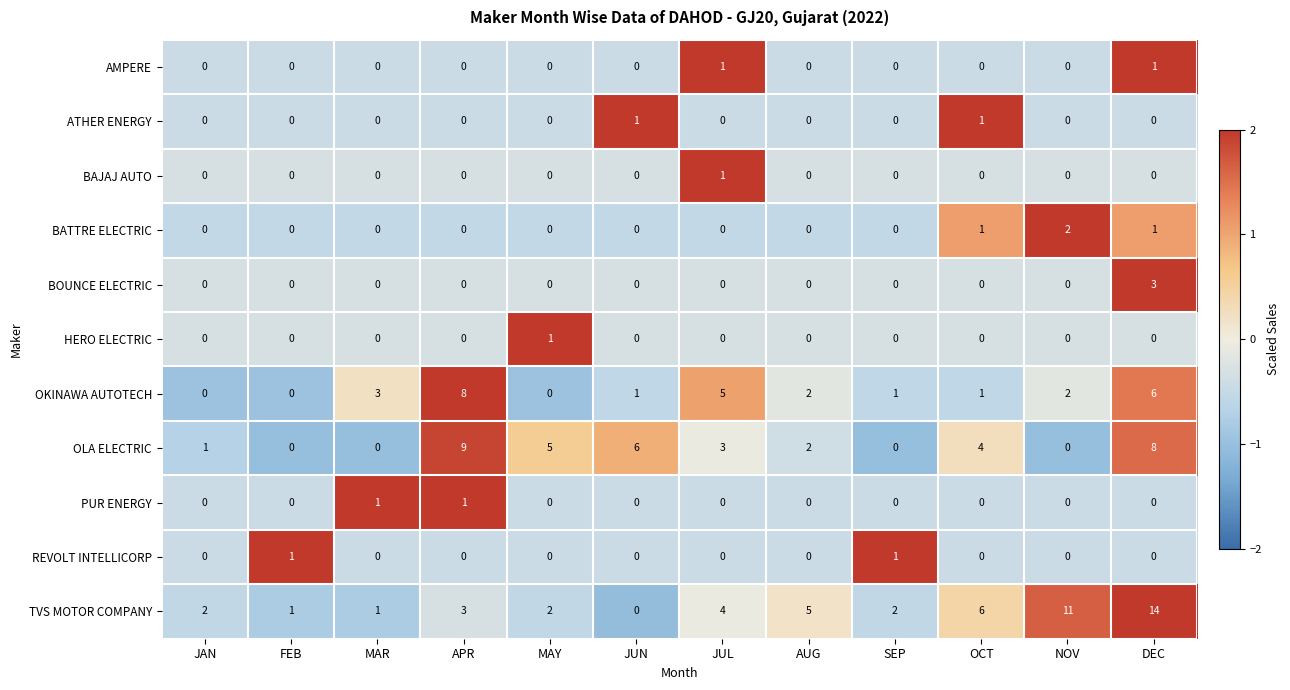

How many REVOLT INTELLICORP values are between 0 and 1?

12